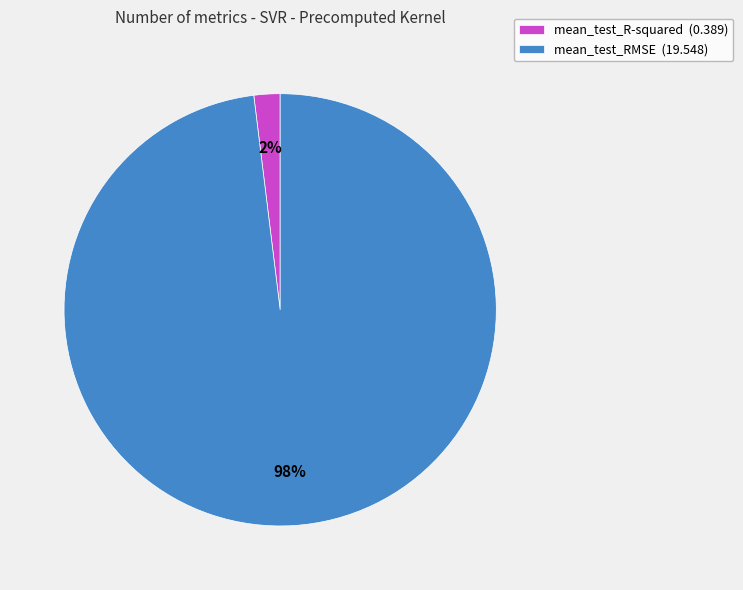

Which category has the smallest portion of the pie?

mean_test_R-squared